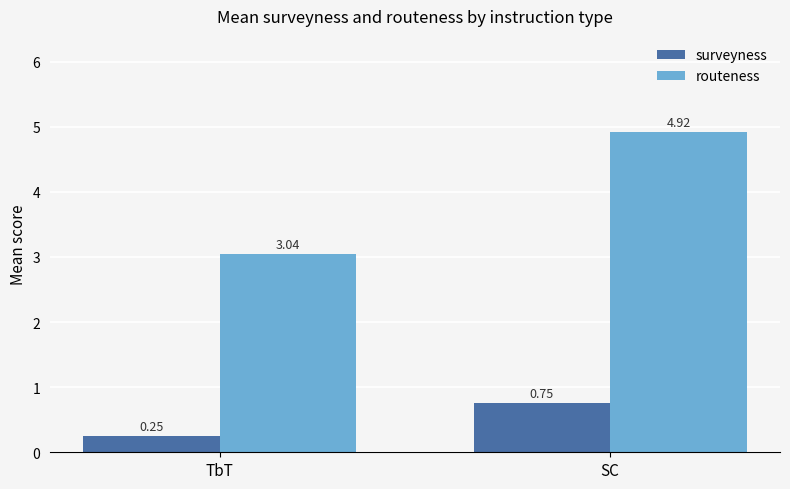

Which series has the widest spread of values?

routeness